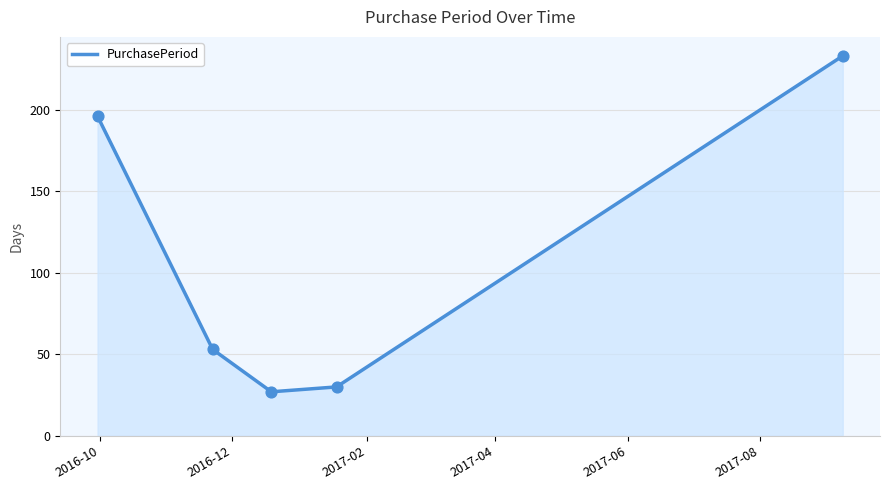

What is the greatest value displayed?

233